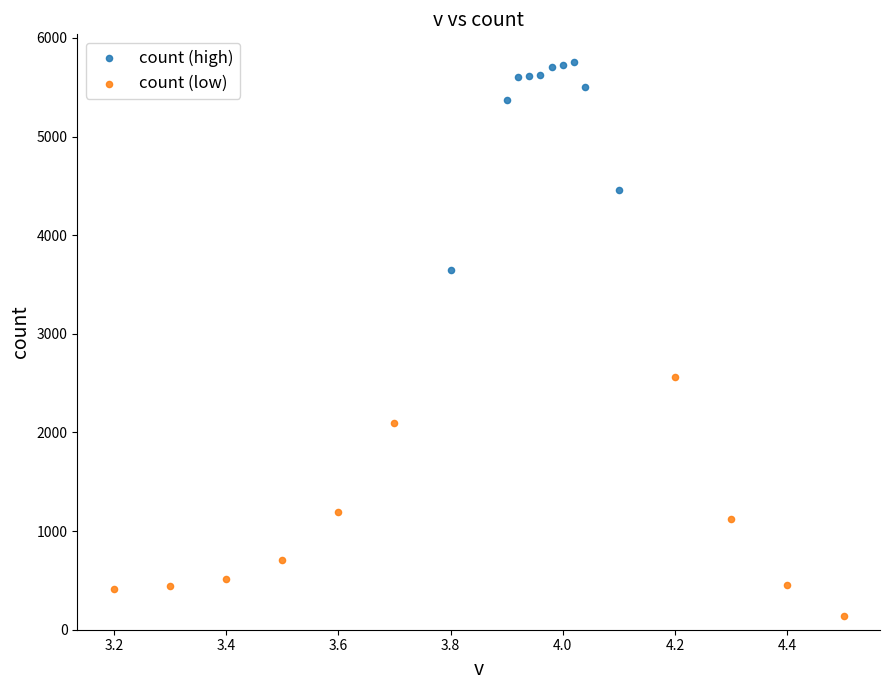

Which series contains the lowest Y value?

count (low)